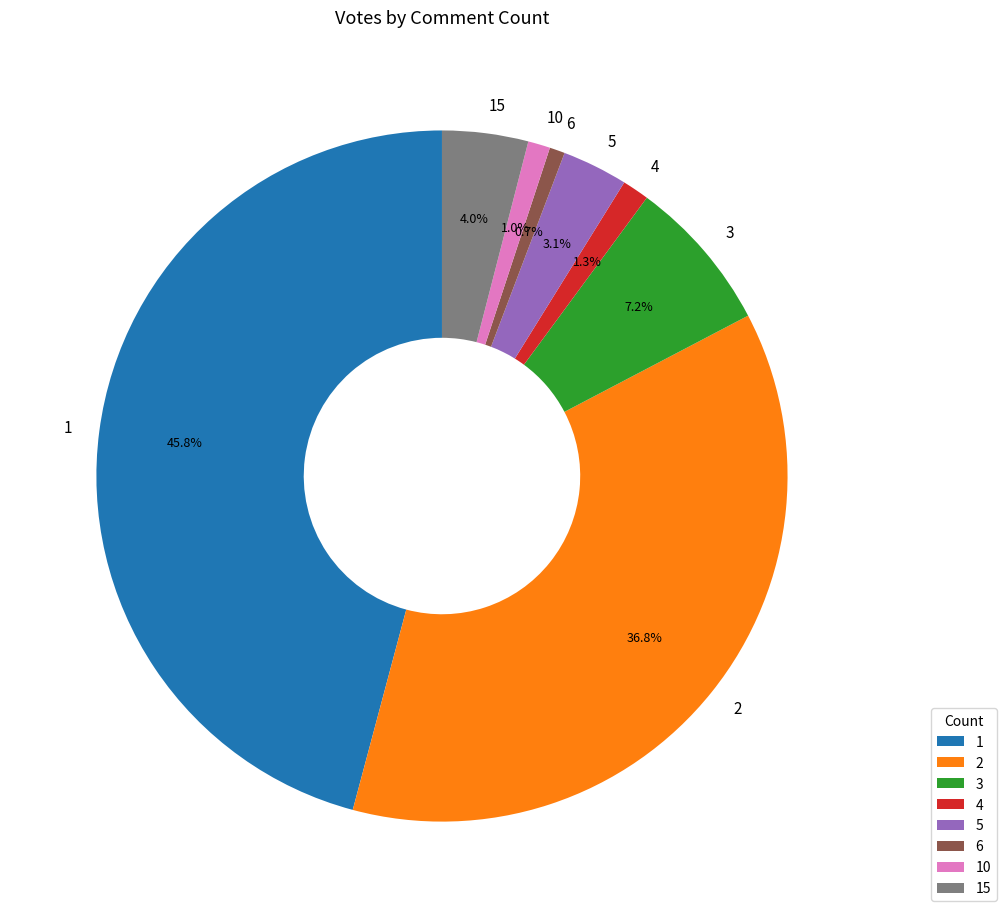

How much of the chart is everything except 5?

96.9%